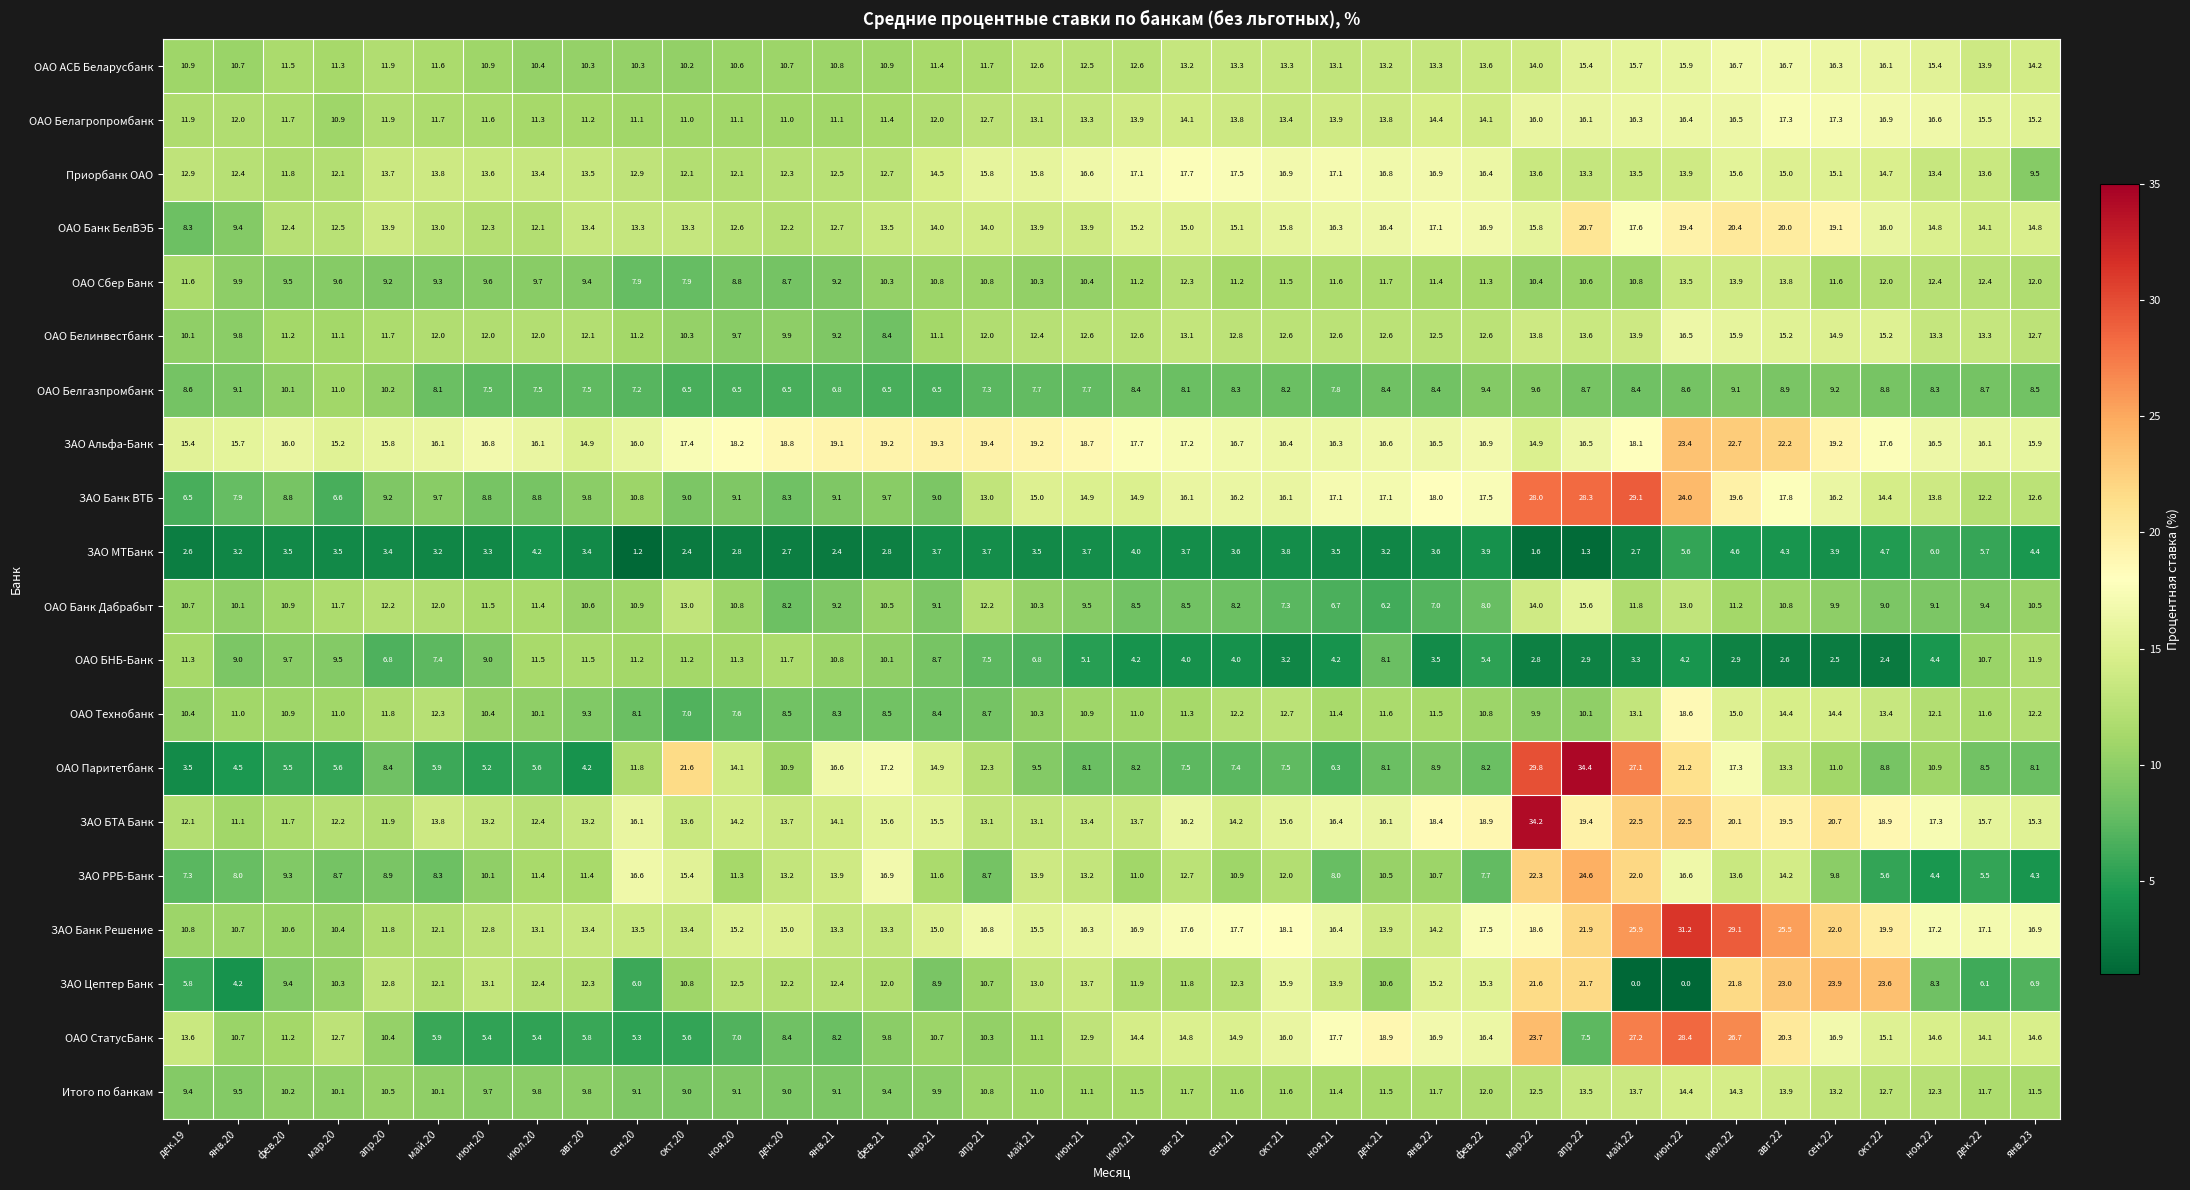

What is the greatest value displayed?

34.4